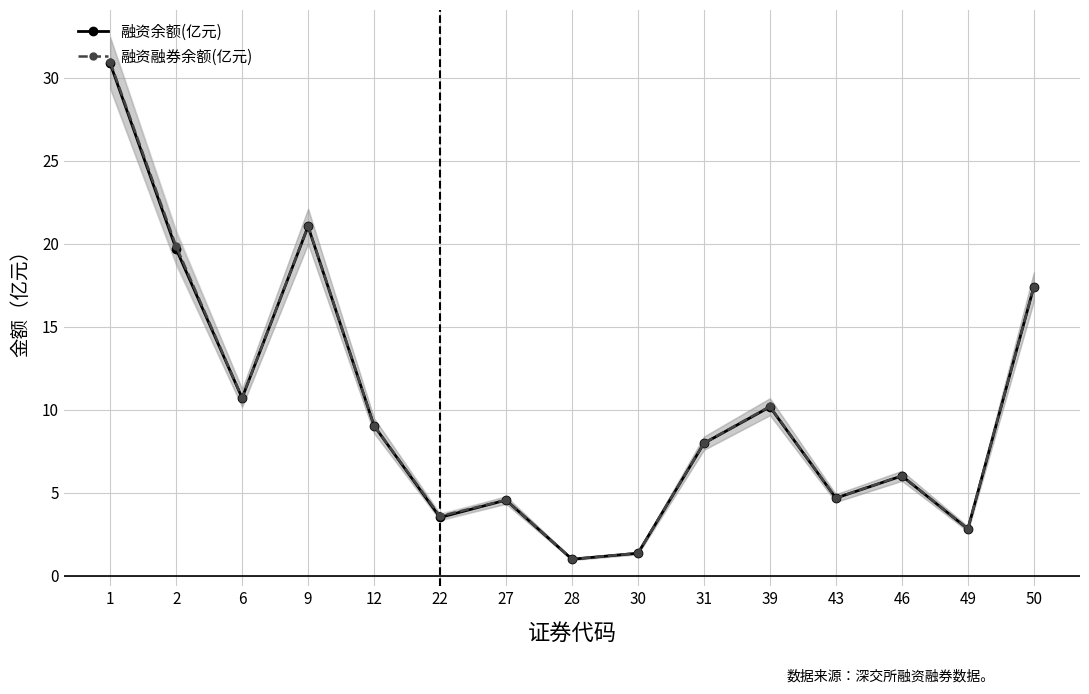

How many lines are shown in the chart?

2